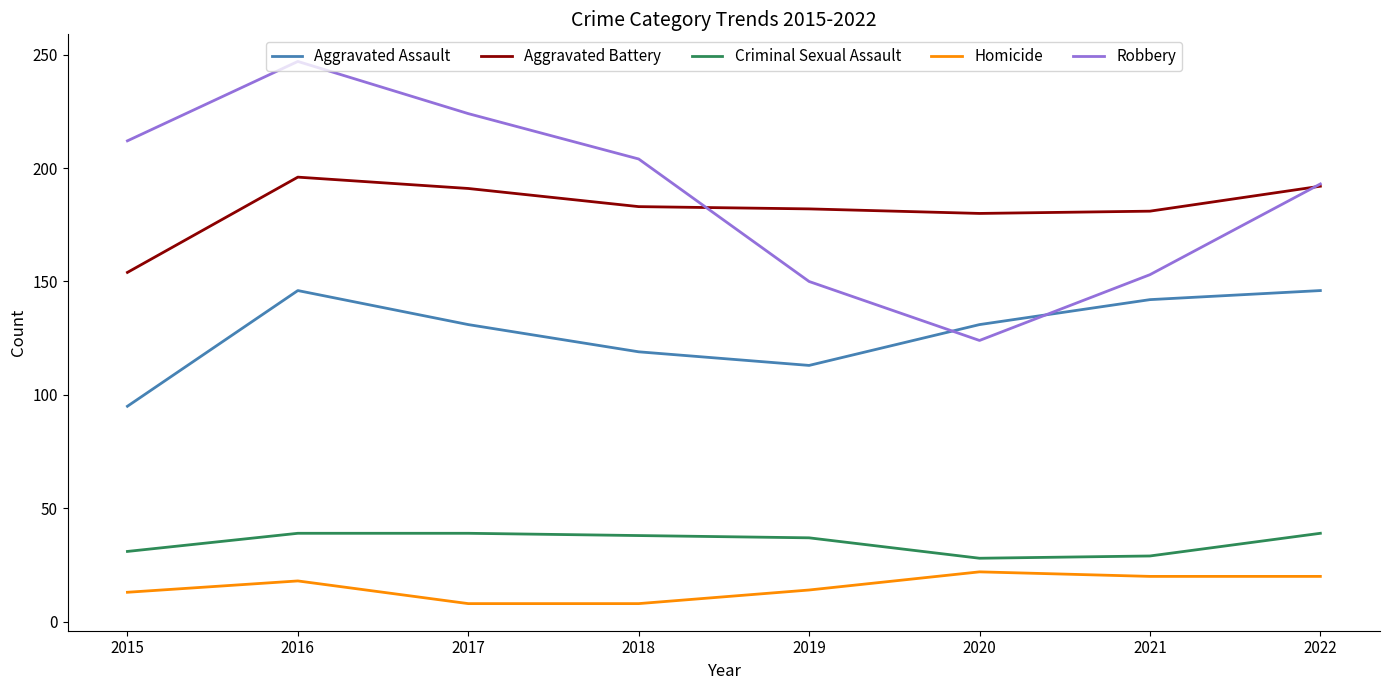

True or false: Aggravated Assault and Aggravated Battery intersect in this chart.

False